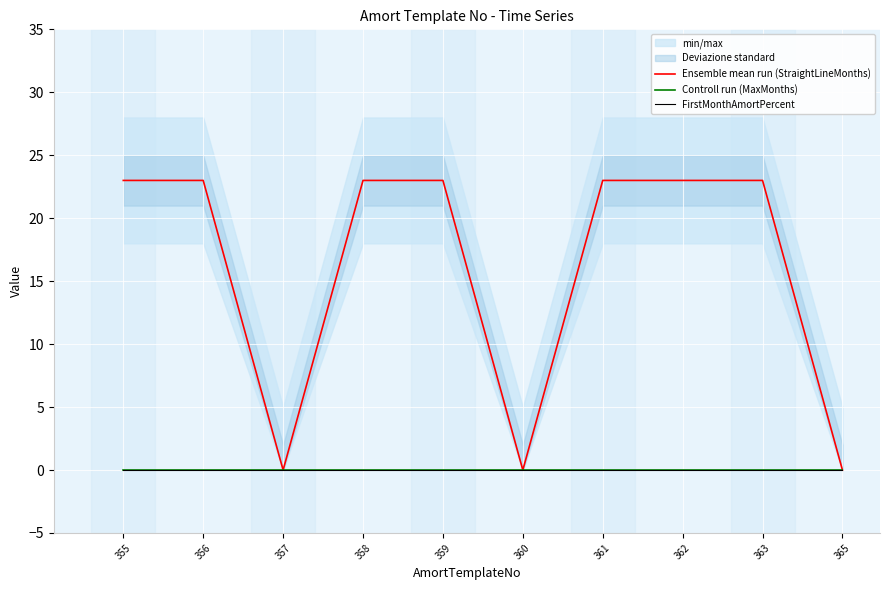

Reading left to right, what are all the values shown in this chart?

Ensemble mean run (StraightLineMonths): 23	23	0	23	23	0	23	23	23	0
Controll run (MaxMonths): 0	0	0	0	0	0	0	0	0	0
FirstMonthAmortPercent: 0	0	0	0	0	0	0	0	0	0